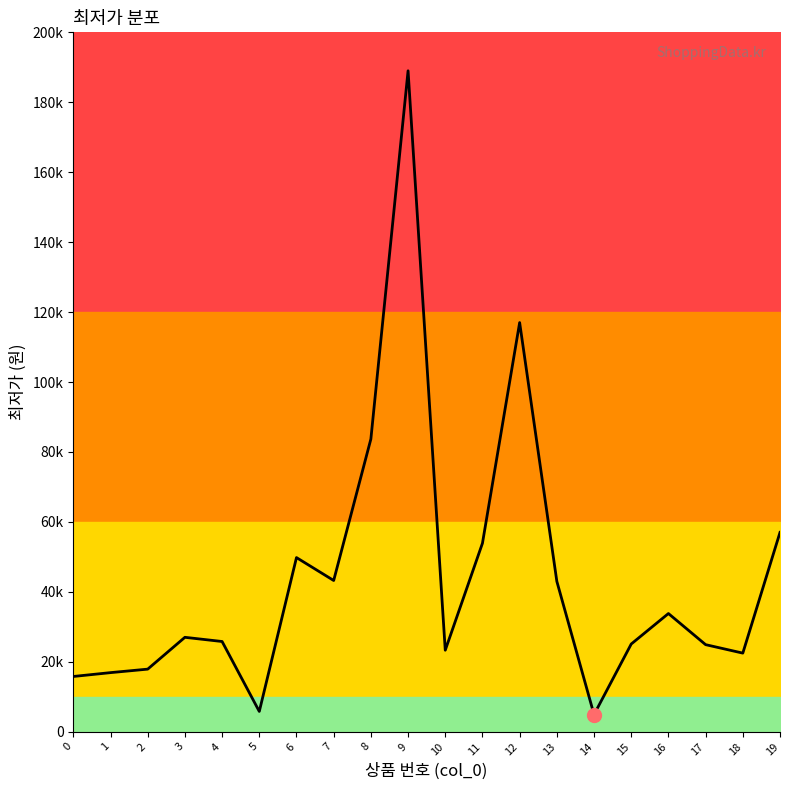

Approximately how many times larger is the value at 10 compared to 11?

0.4